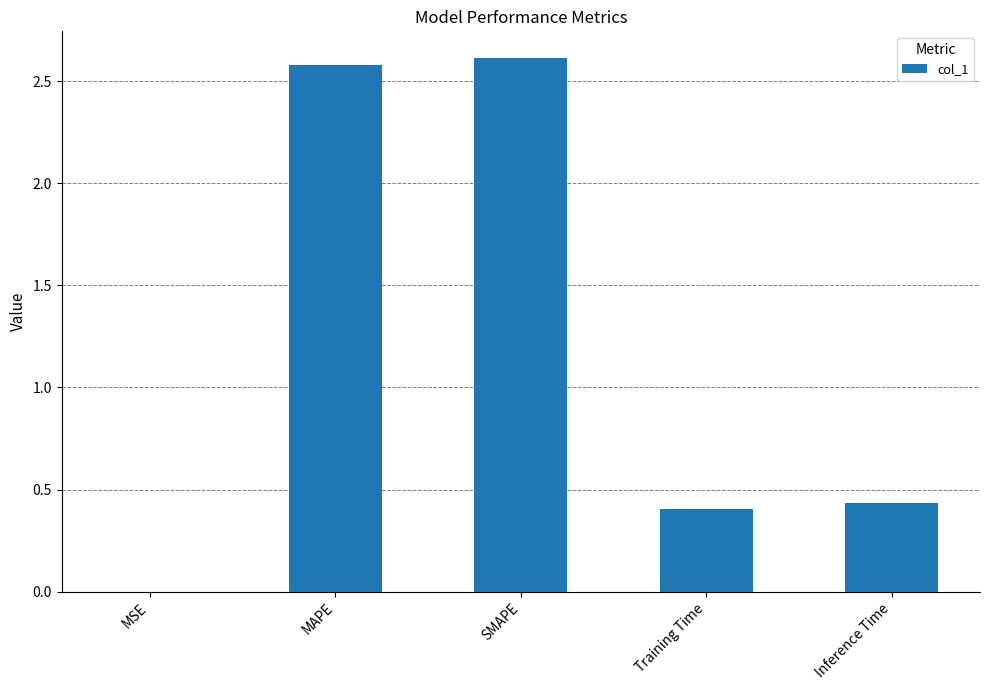

The chart shows a value of 1.7 at MAPE. True or false?

False